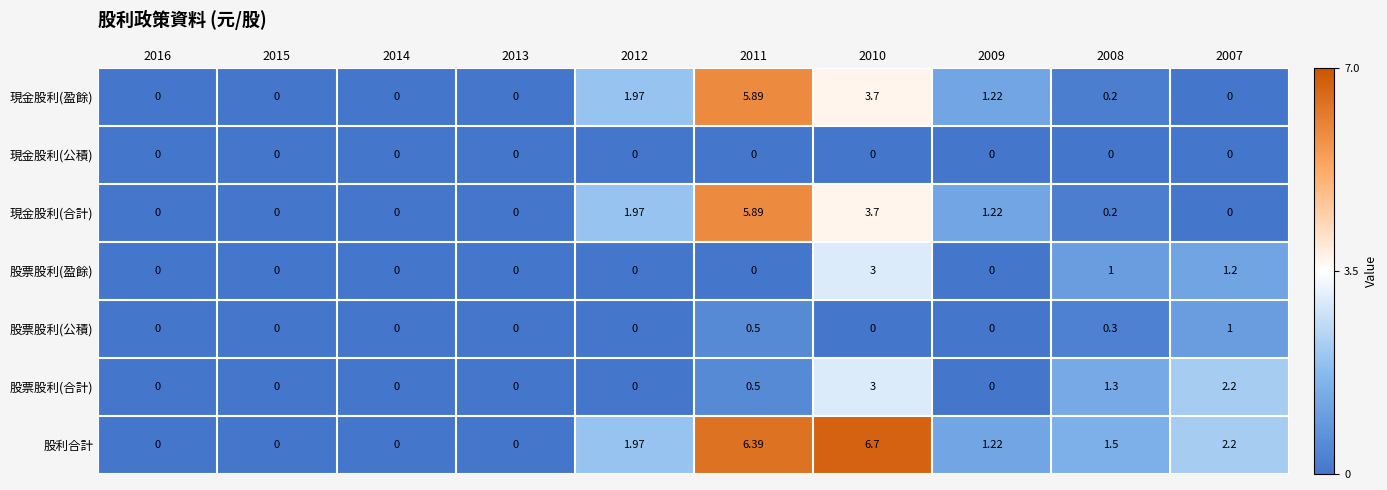

Which series has the largest range (max minus min)?

股利合計